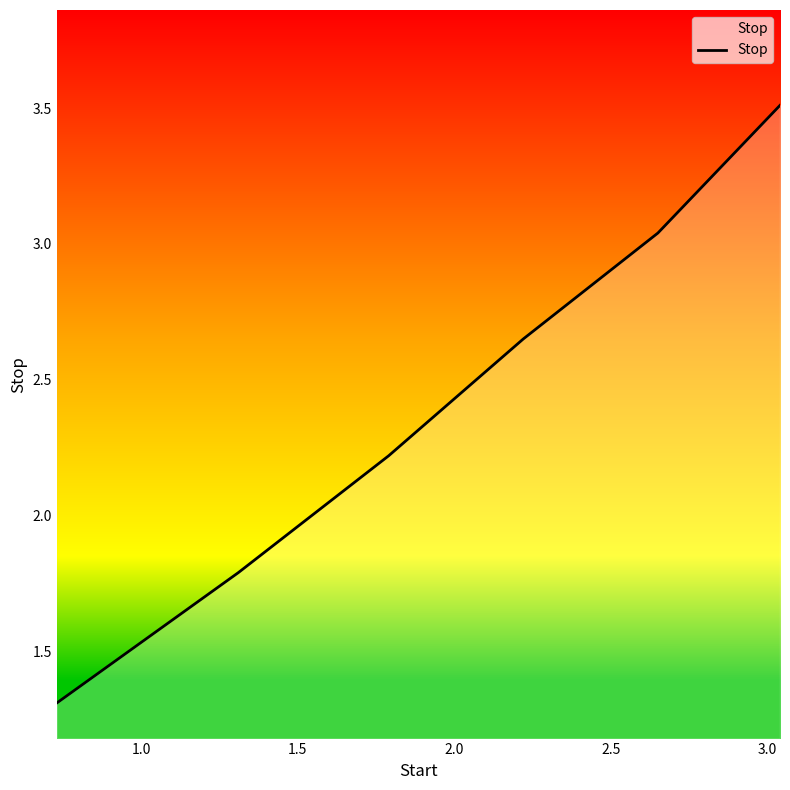

What is the smallest value displayed?

1.3